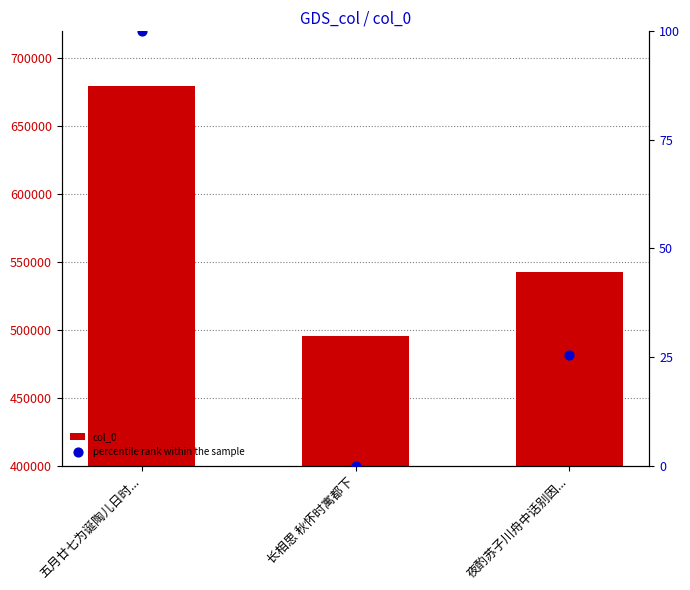

Which series has the largest total across all categories?

col_0